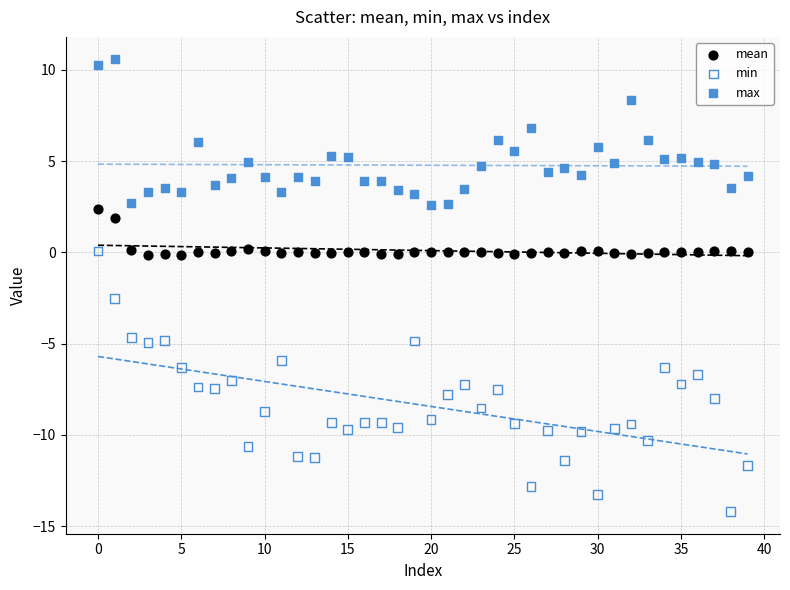

Across all data points, what is the range of Y values (max minus min)?

24.8